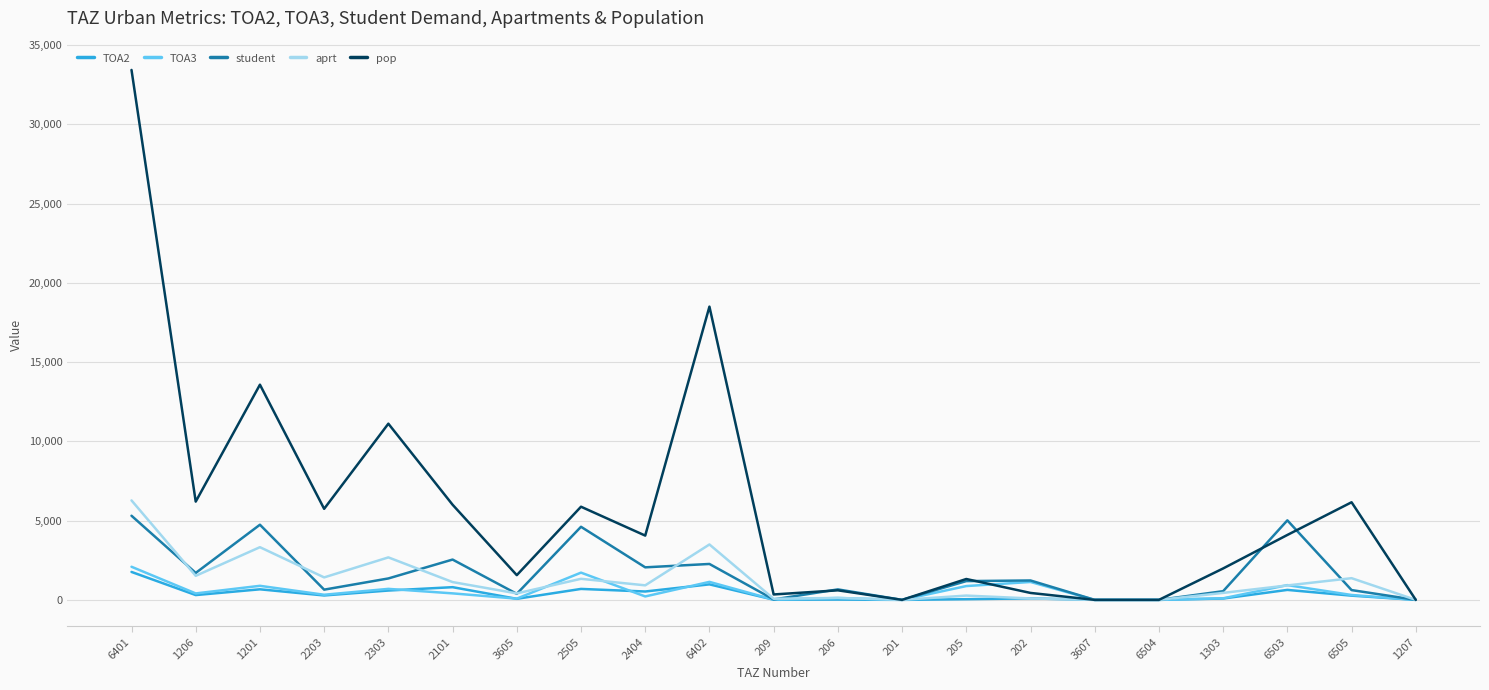

The value of pop at 6503 is 4096.2. True or false?

True